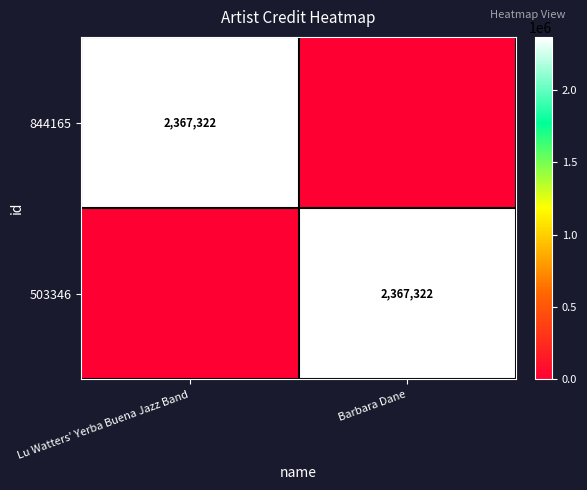

The 844165 series shows 828073 at Lu Watters' Yerba Buena Jazz Band. True or false?

False